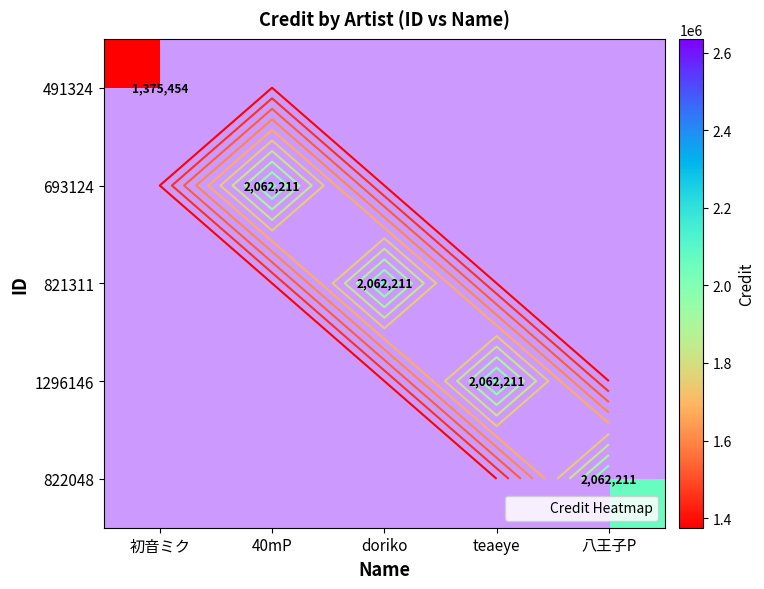

Between 初音ミク and doriko, which is larger?

doriko